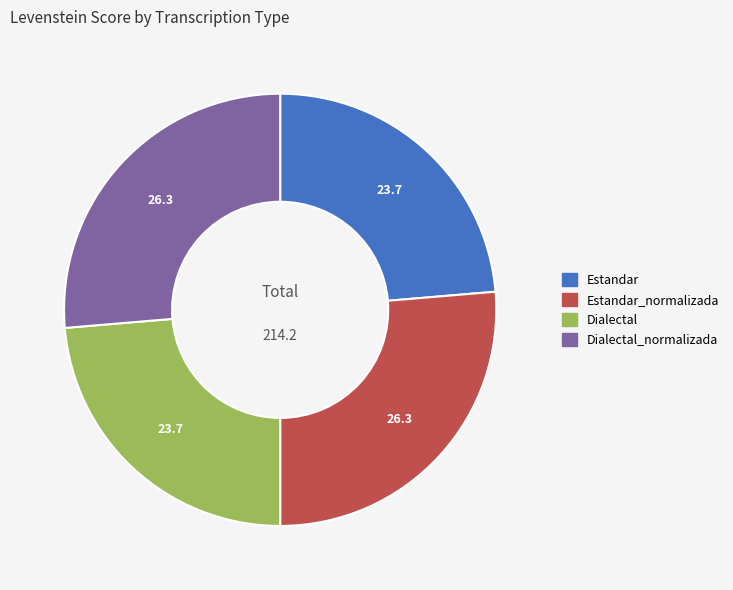

Does any single category account for the majority?

No